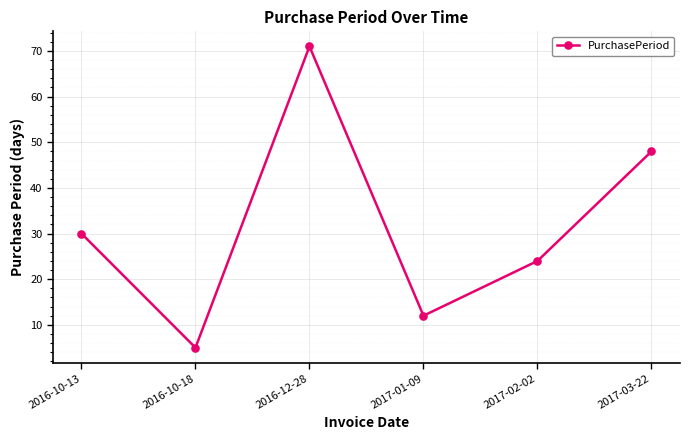

What is the change in value from 2016-10-13 to 2016-12-28?

+41